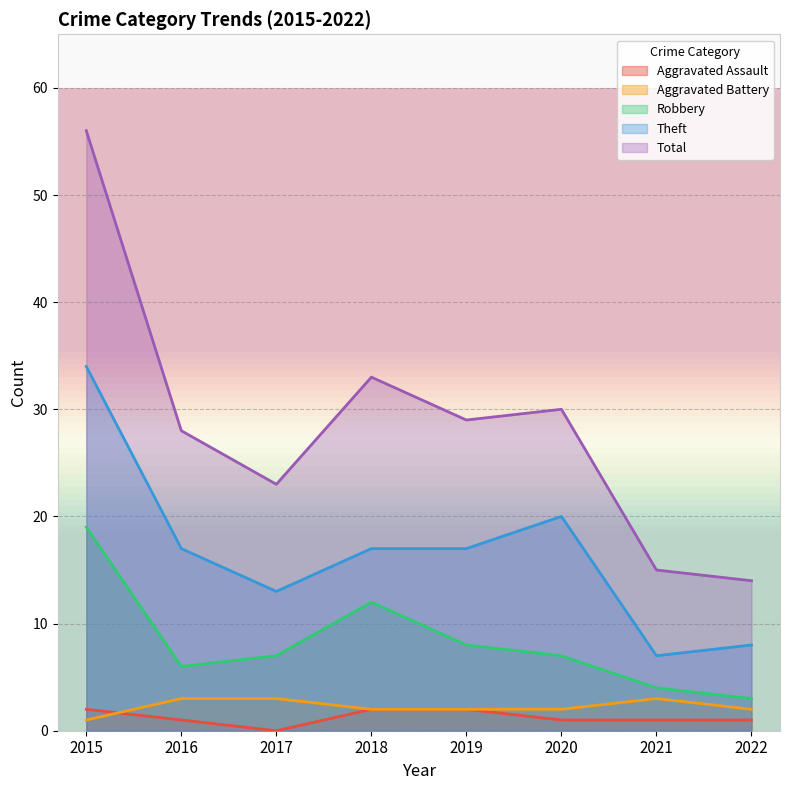

How many Aggravated Assault values are between 1 and 2?

7